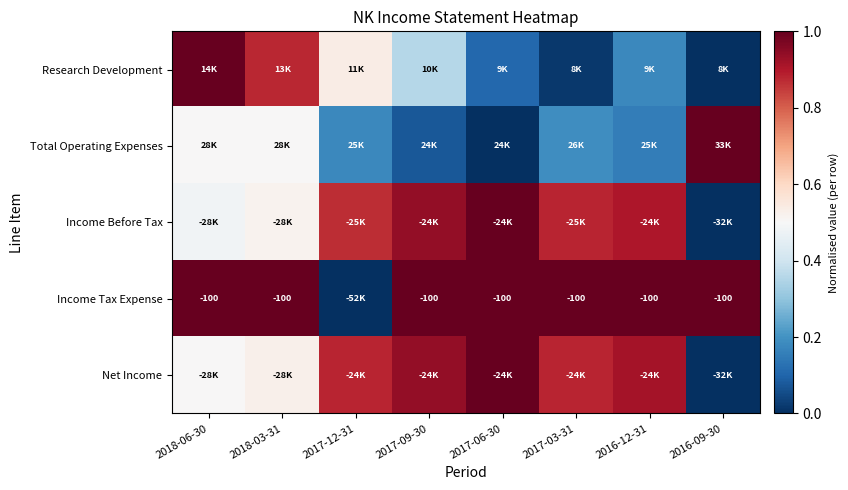

At which label does Income Tax Expense reach its minimum?

2017-12-31